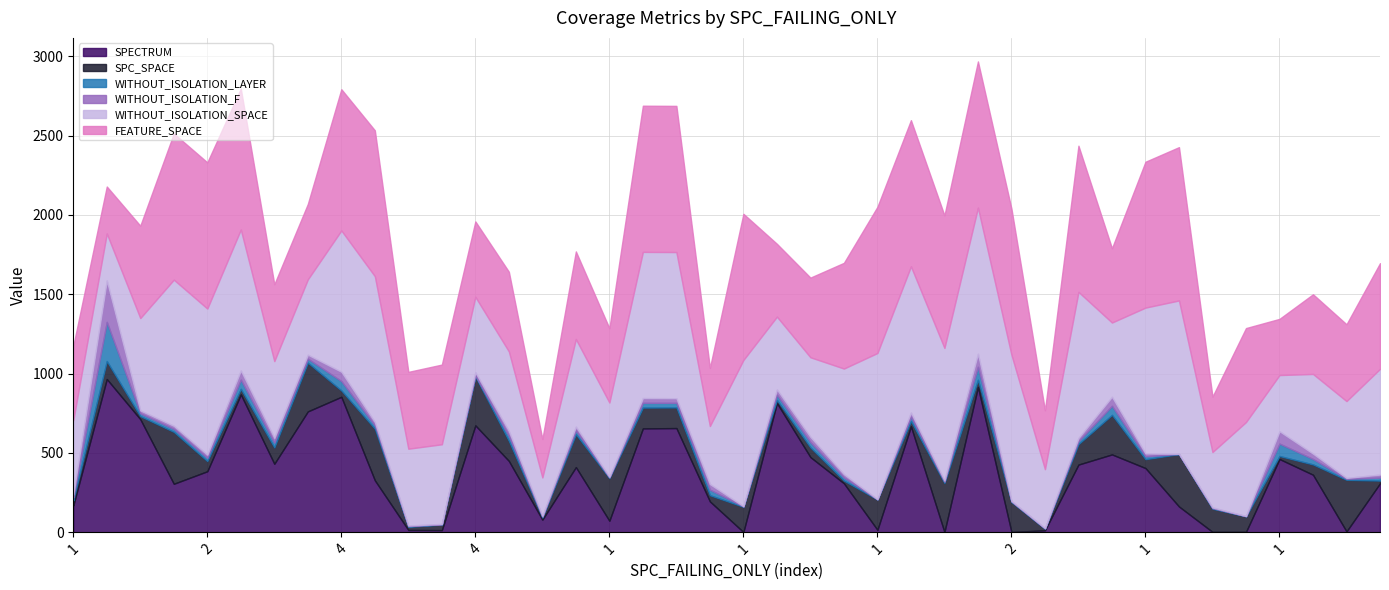

Which series has the widest spread of values?

SPECTRUM